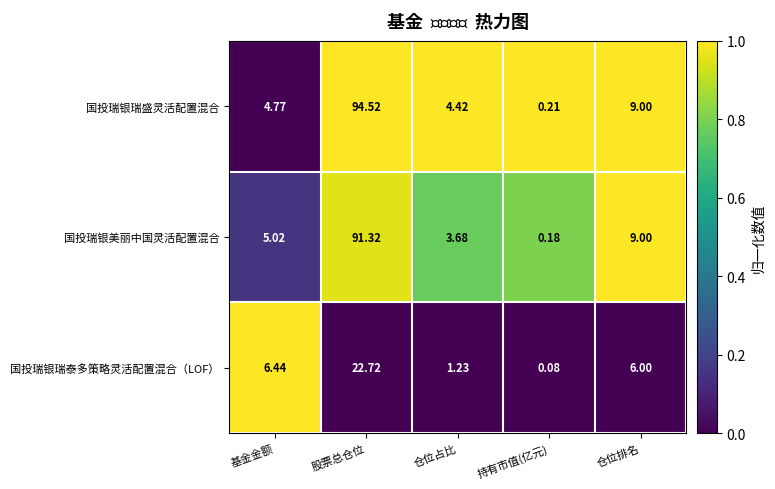

Which label corresponds to the smallest value in the chart?

持有市值(亿元)